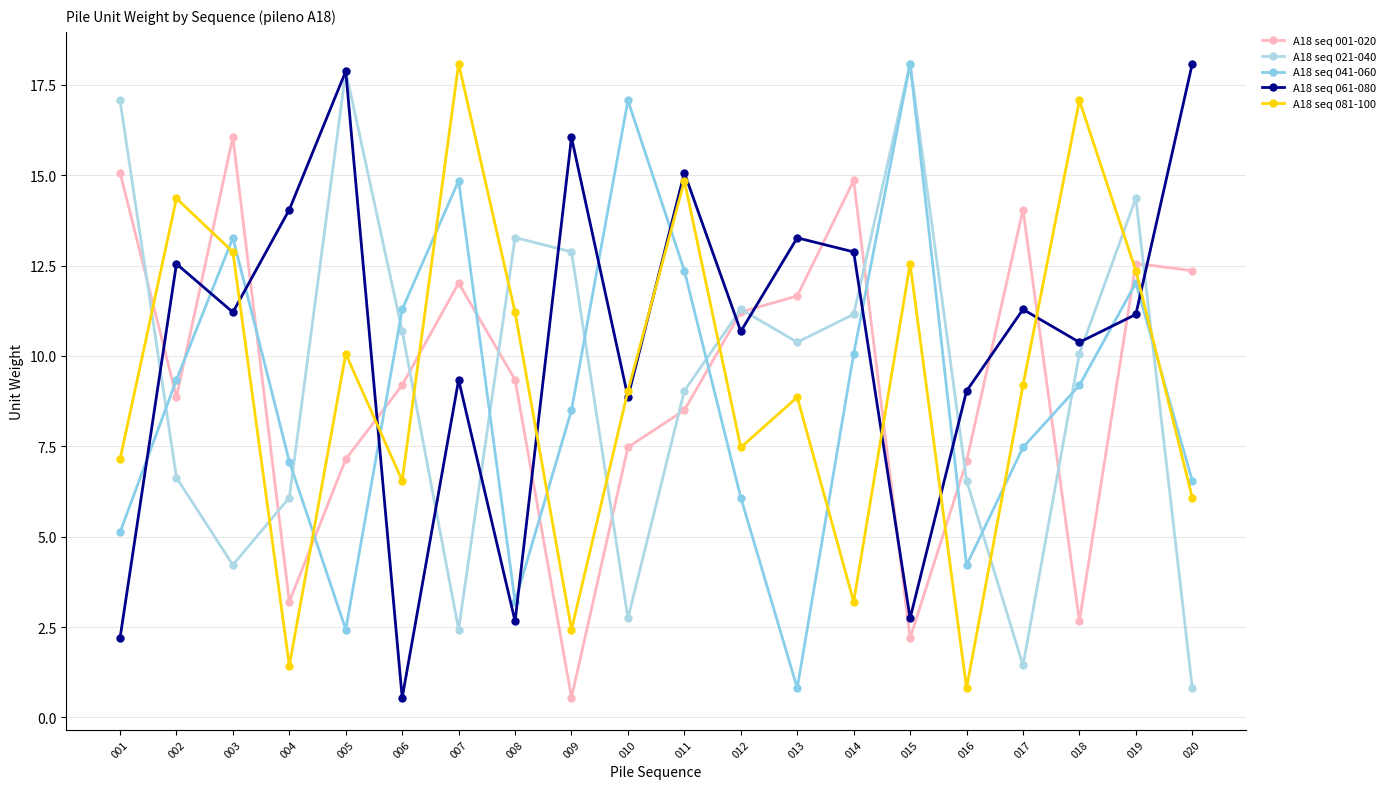

At which category is the sum across all series the highest?

019